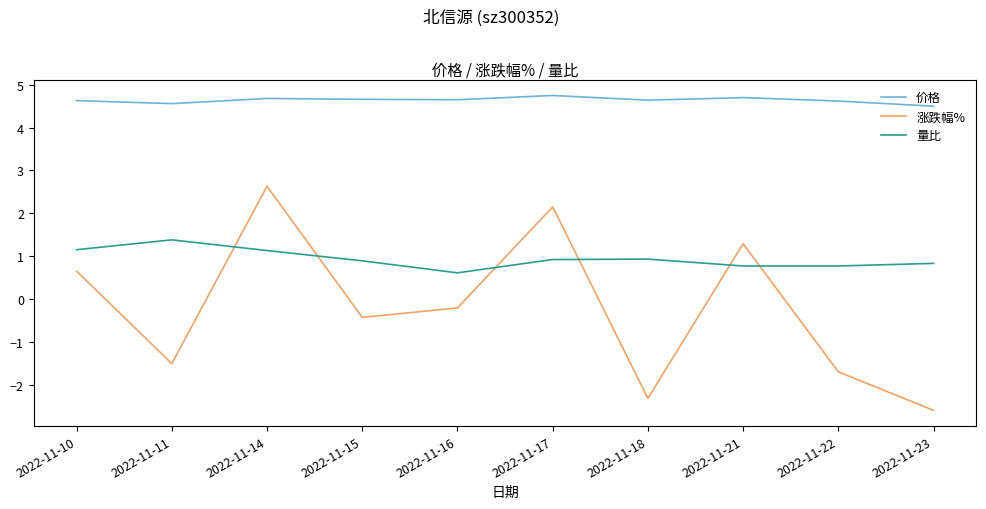

What is the lowest value of the 涨跌幅% series?

-2.6